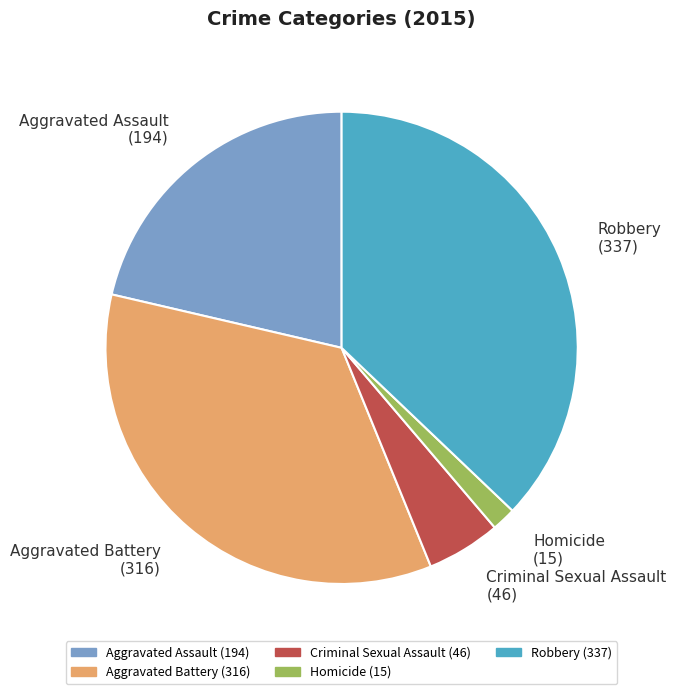

Is the sum of Homicide and Robbery greater than half?

No